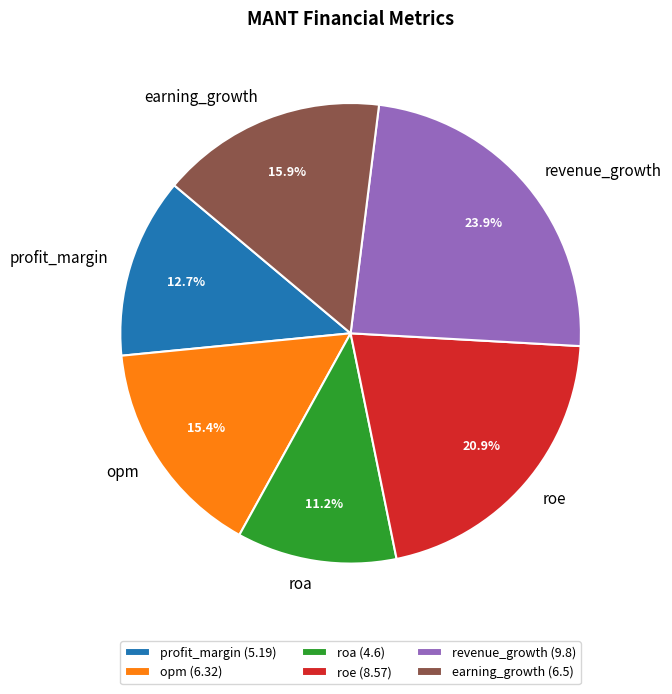

How many slices are in this pie chart?

6